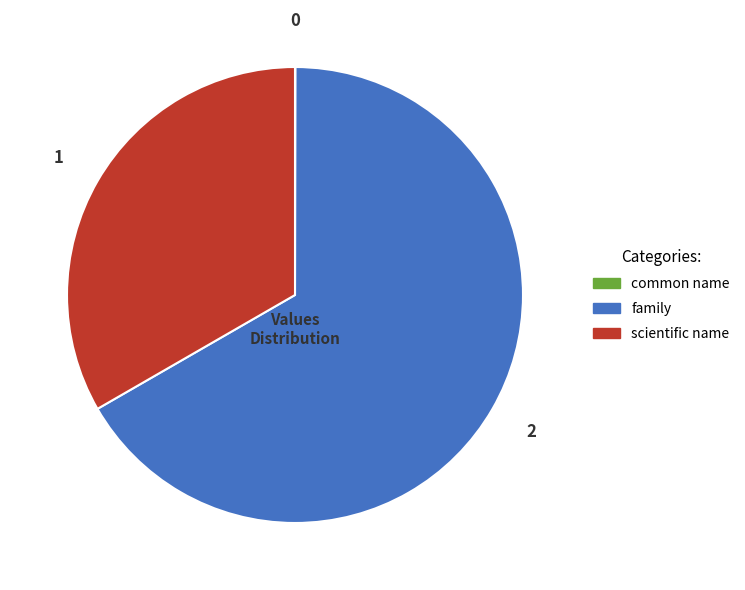

The scientific name slice represents 27% of the pie. True or false?

False